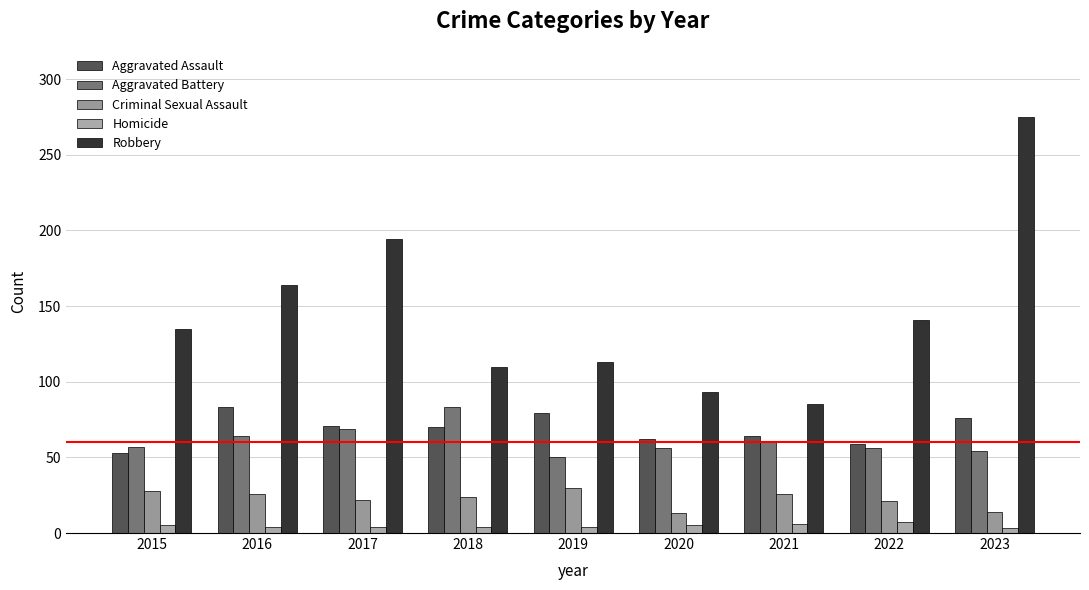

Does the chart contain any negative values?

No